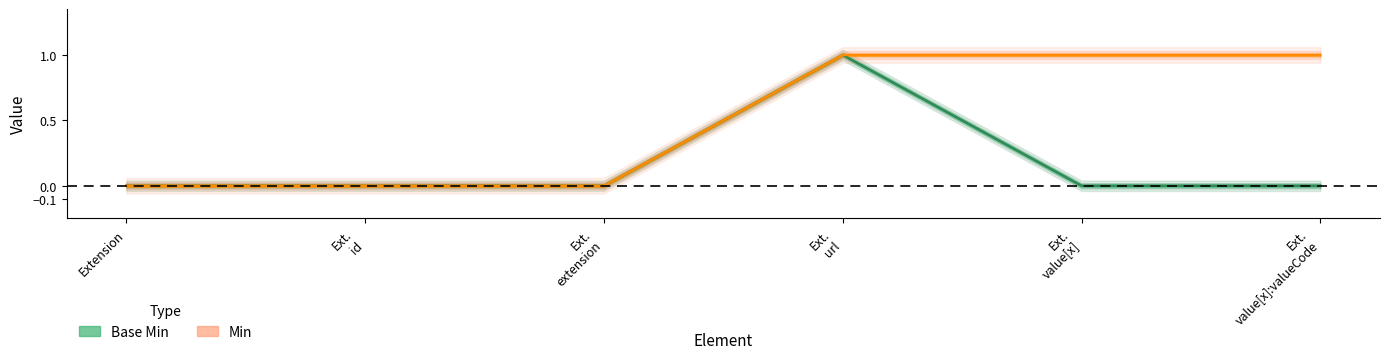

True or false: Min and Base Min cross at least once.

False